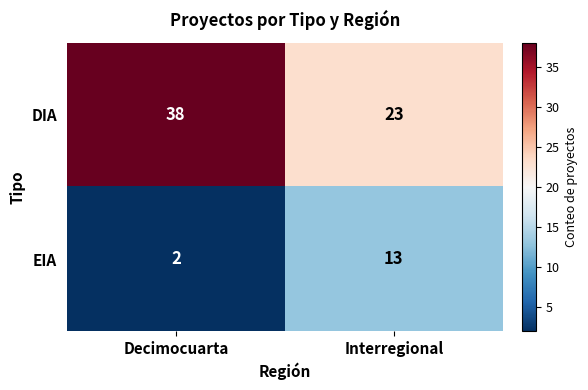

The DIA series shows 11 at Interregional. True or false?

False